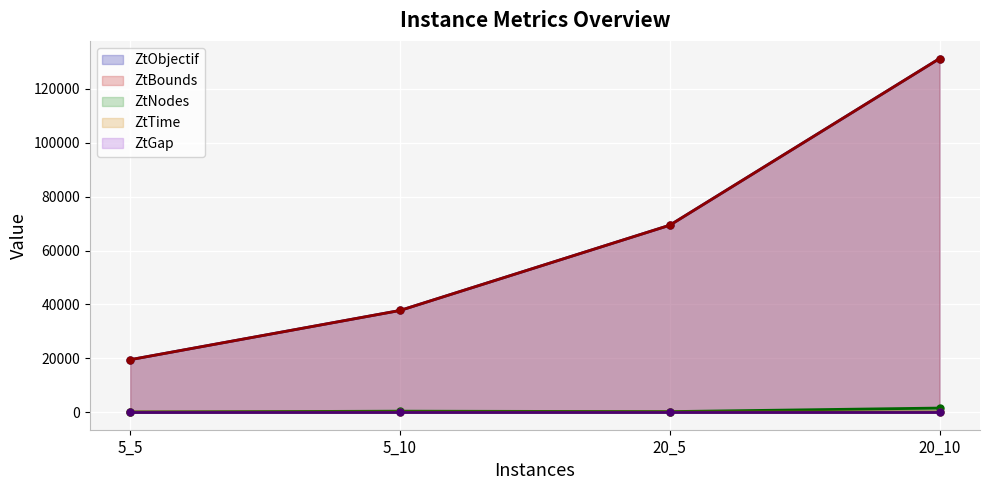

Reading left to right, transcribe all the data shown in this chart.

ZtObjectif: 19450.6	37730.2	69396.6	131292.9
ZtBounds: 19450.6	37730.2	69396.6	131291.3
ZtNodes: 1.0	324.7	162.7	1482.4
ZtTime: 0.0	0.1	0.0	0.2
ZtGap: 0.0	0.0	0.0	0.0